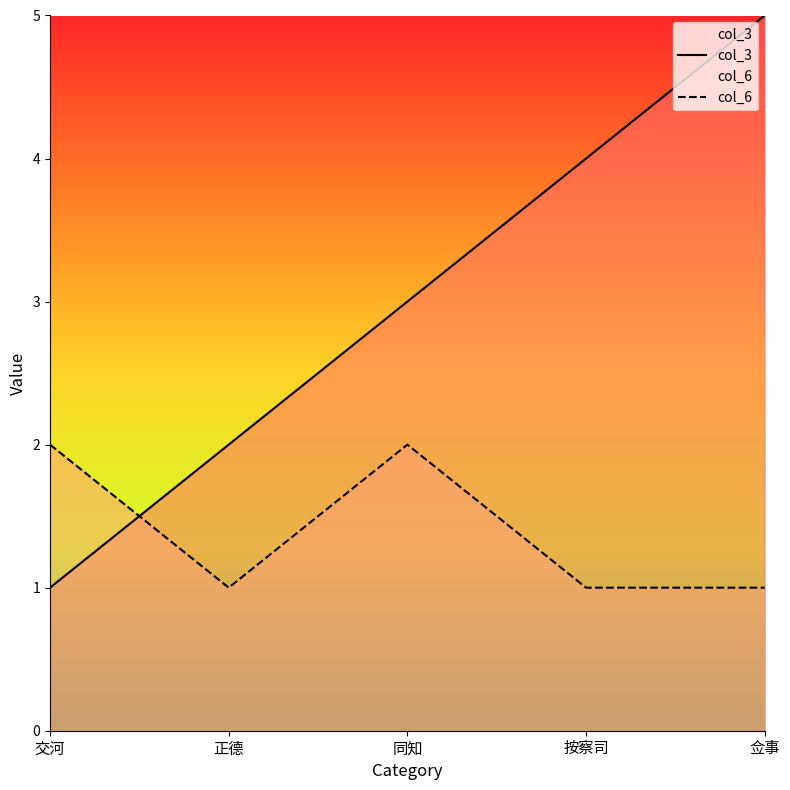

What is the value of the col_6 point at the 2nd from the left?

1